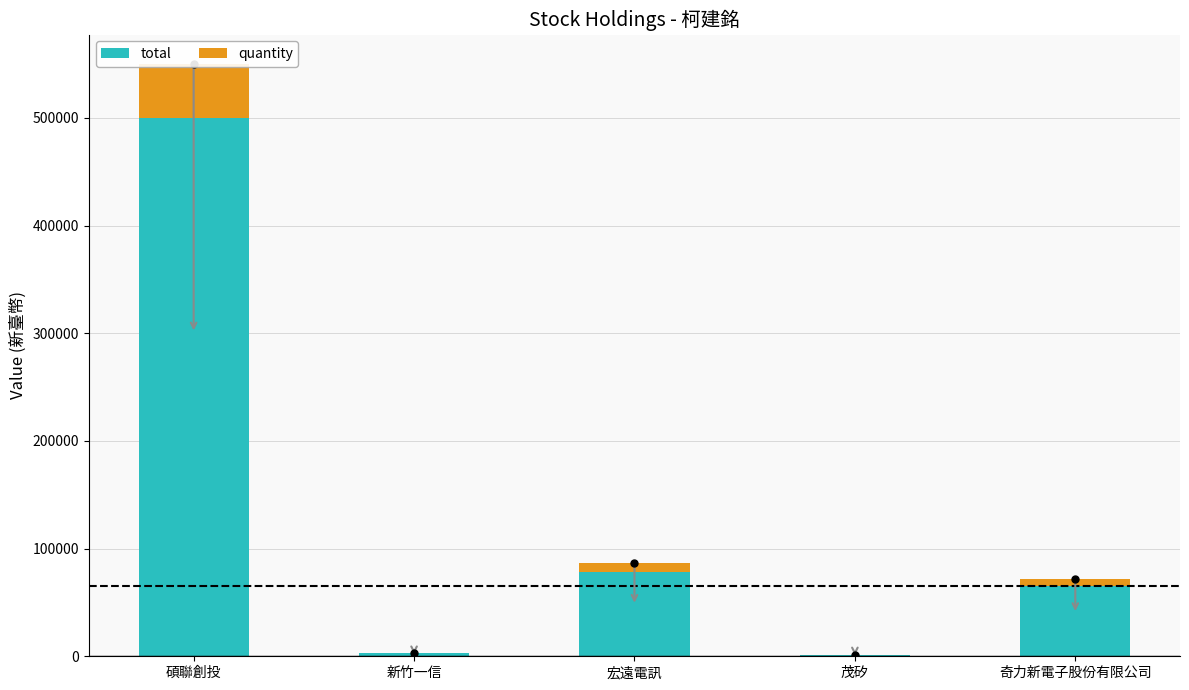

What is the smallest value displayed?

30